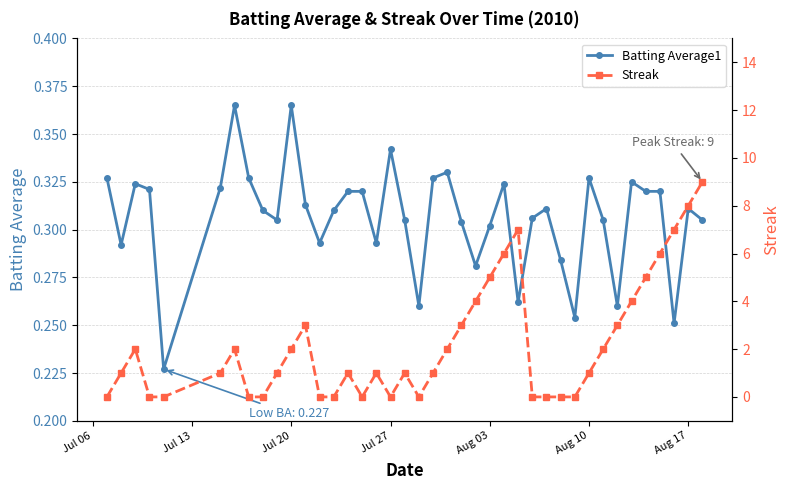

How many interior local valleys does the Batting Average1 series have?

11